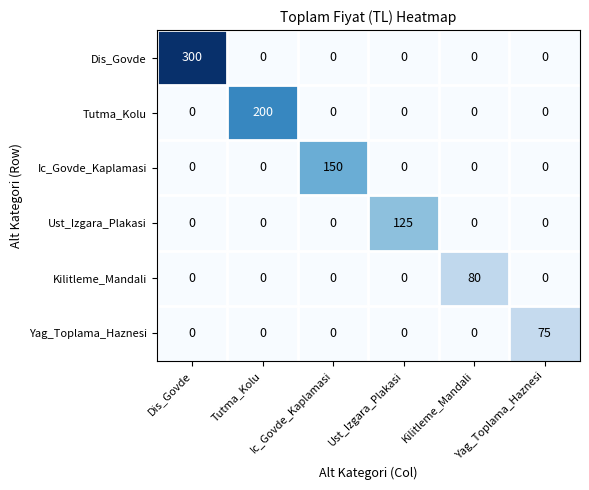

How many values in the Ust_Izgara_Plakasi series exceed 0?

1